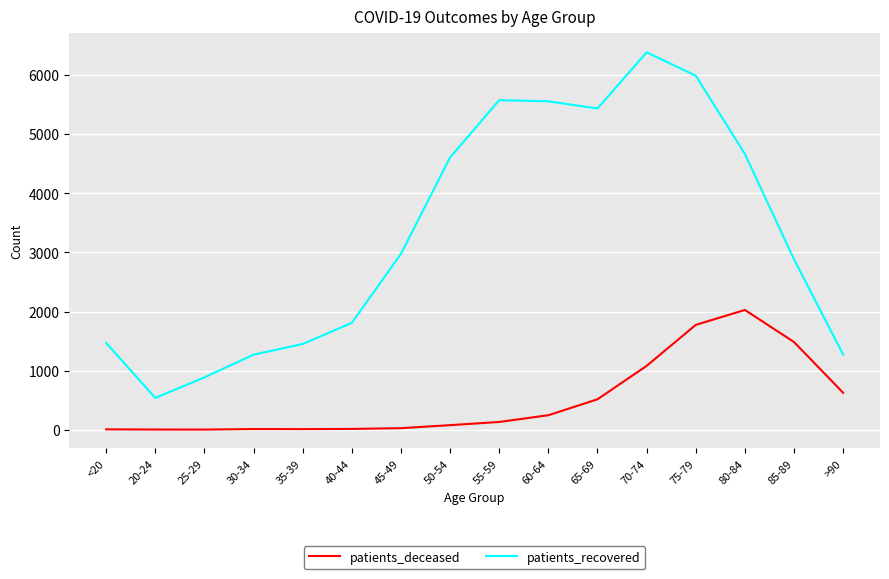

What is the difference between the maximum and minimum values in the patients_recovered series?

5850